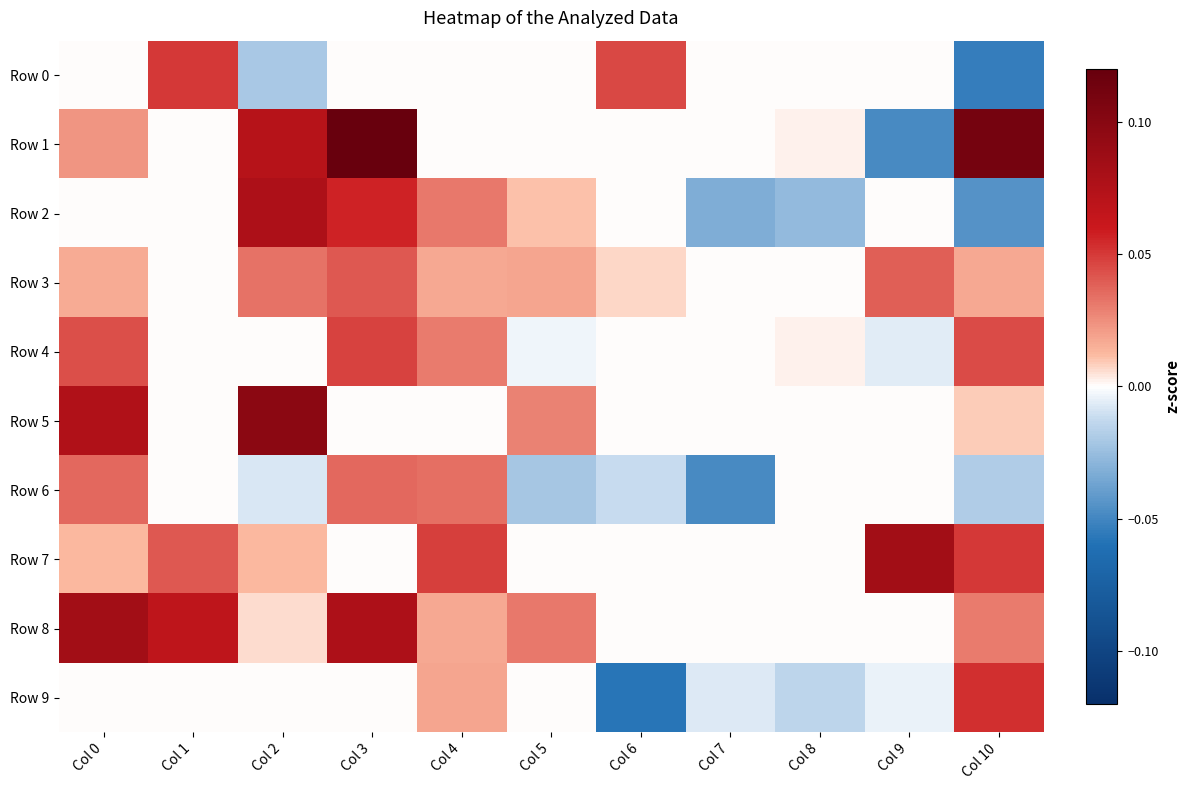

List the series in order of their peak value, lowest first.

Row 6, Row 3, Row 4, Row 0, Row 9, Row 2, Row 8, Row 7, Row 5, Row 1